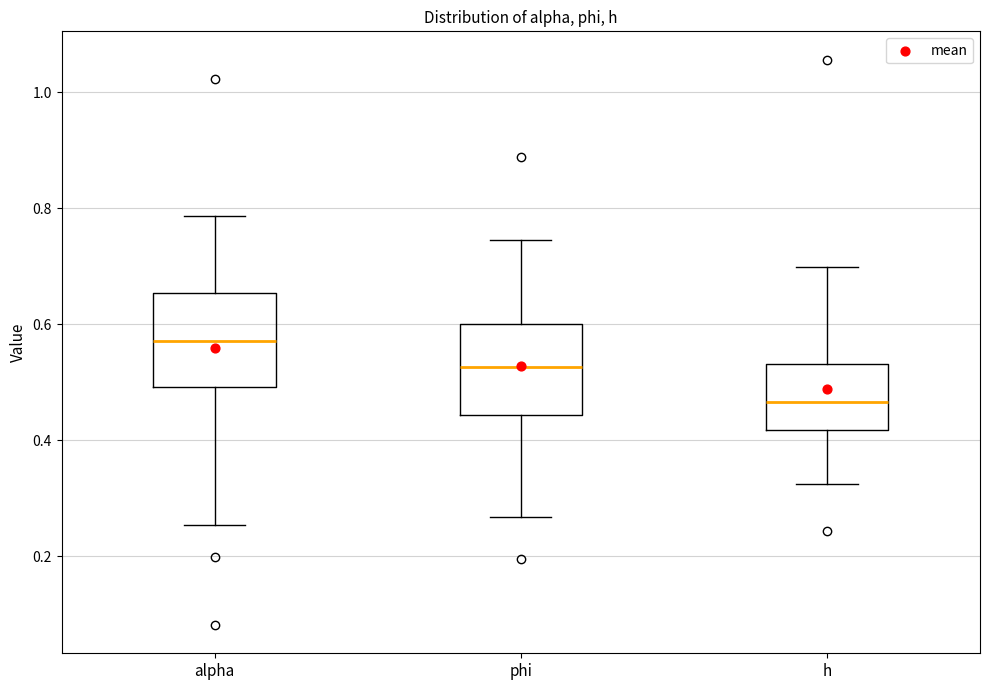

Which box's median line is the lowest?

h